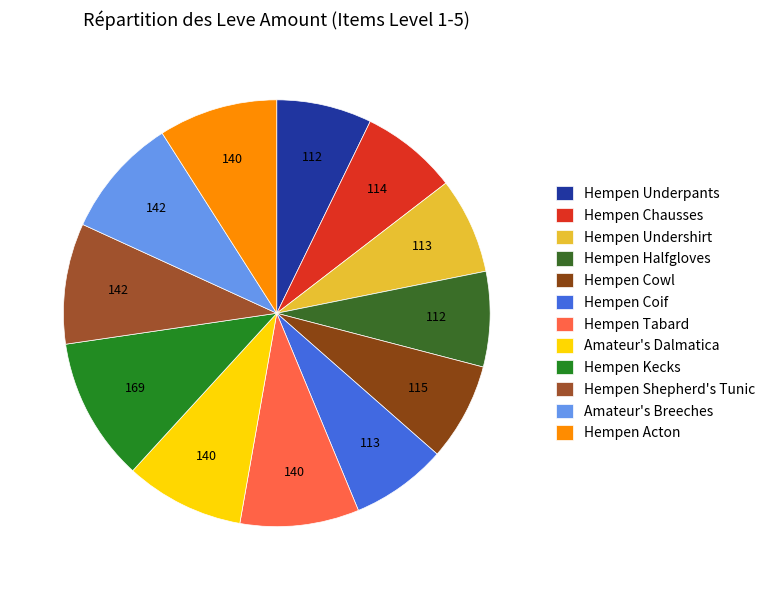

How many slices are in this pie chart?

12